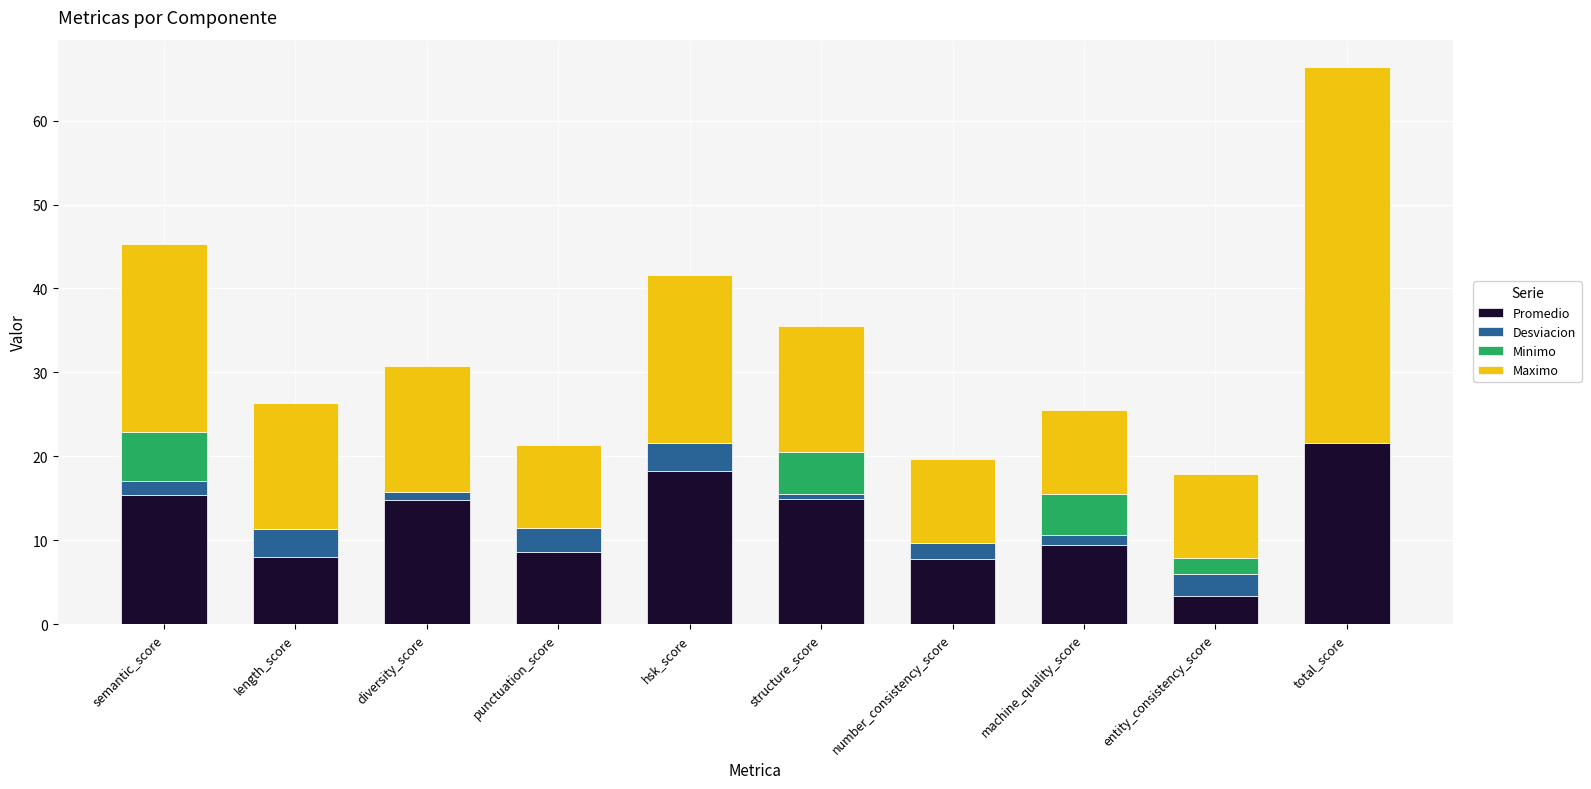

Is the value of Desviacion at total_score greater than the value of Promedio at punctuation_score?

No